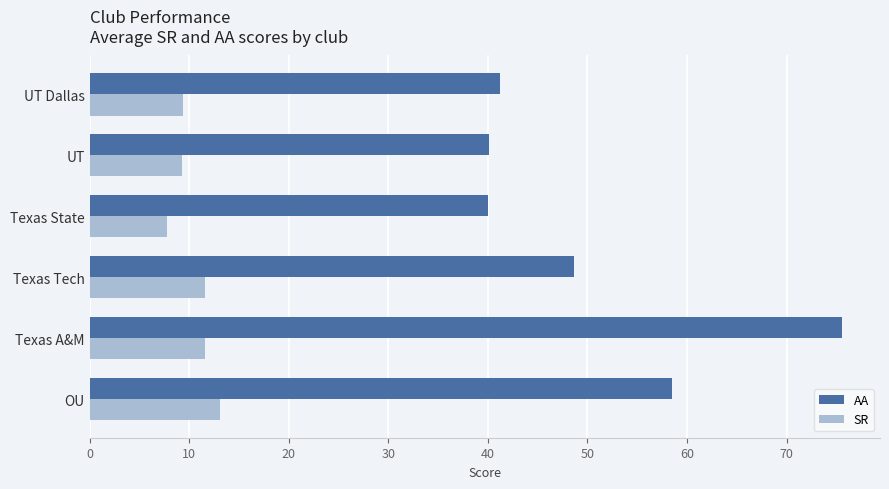

What is the difference between the second highest and minimum values in the AA series?

18.5